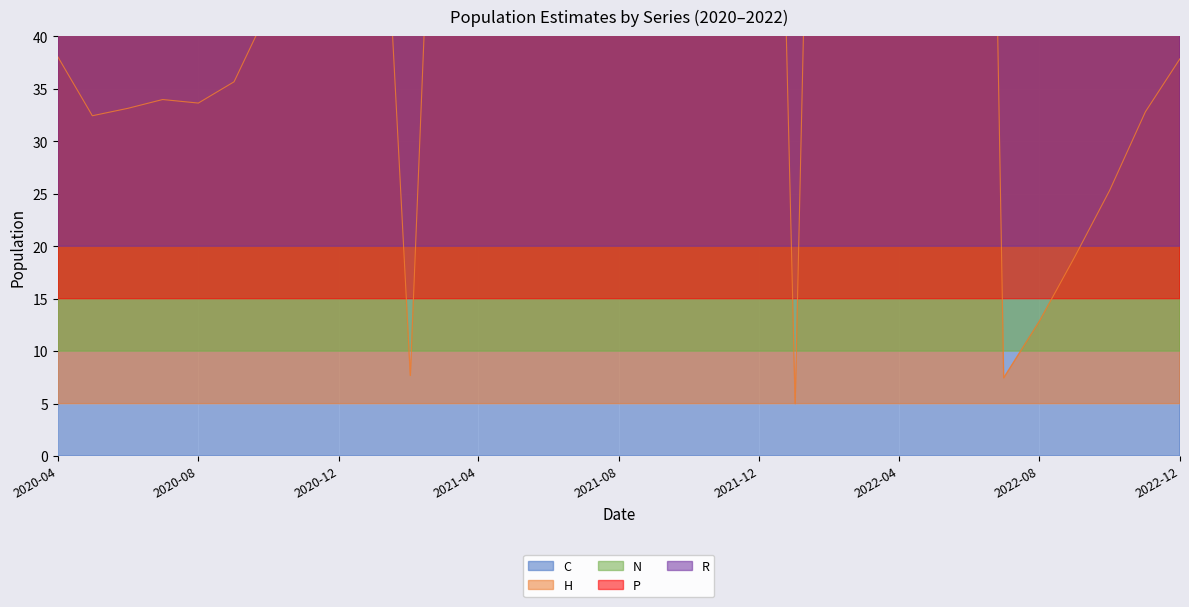

What is the value of the N point at the 12th from the left?

392.4